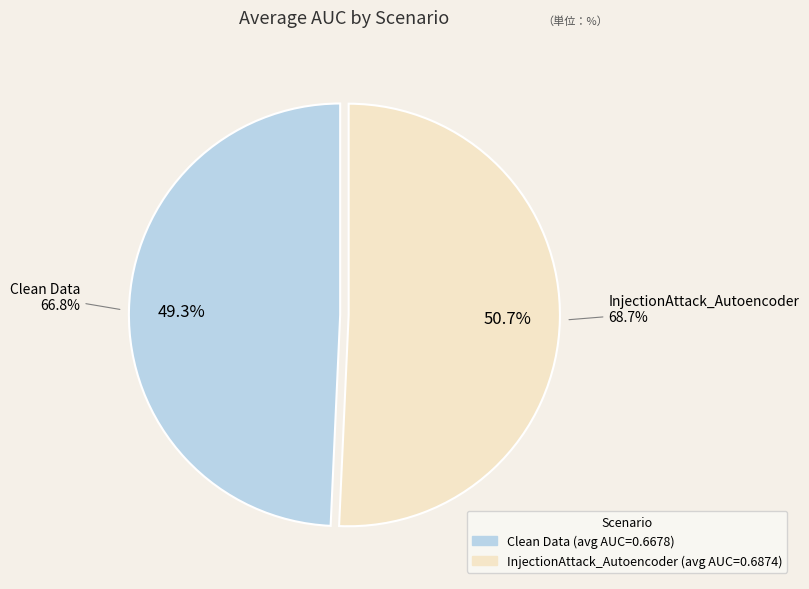

To the nearest percent, what is the average slice percentage?

50%